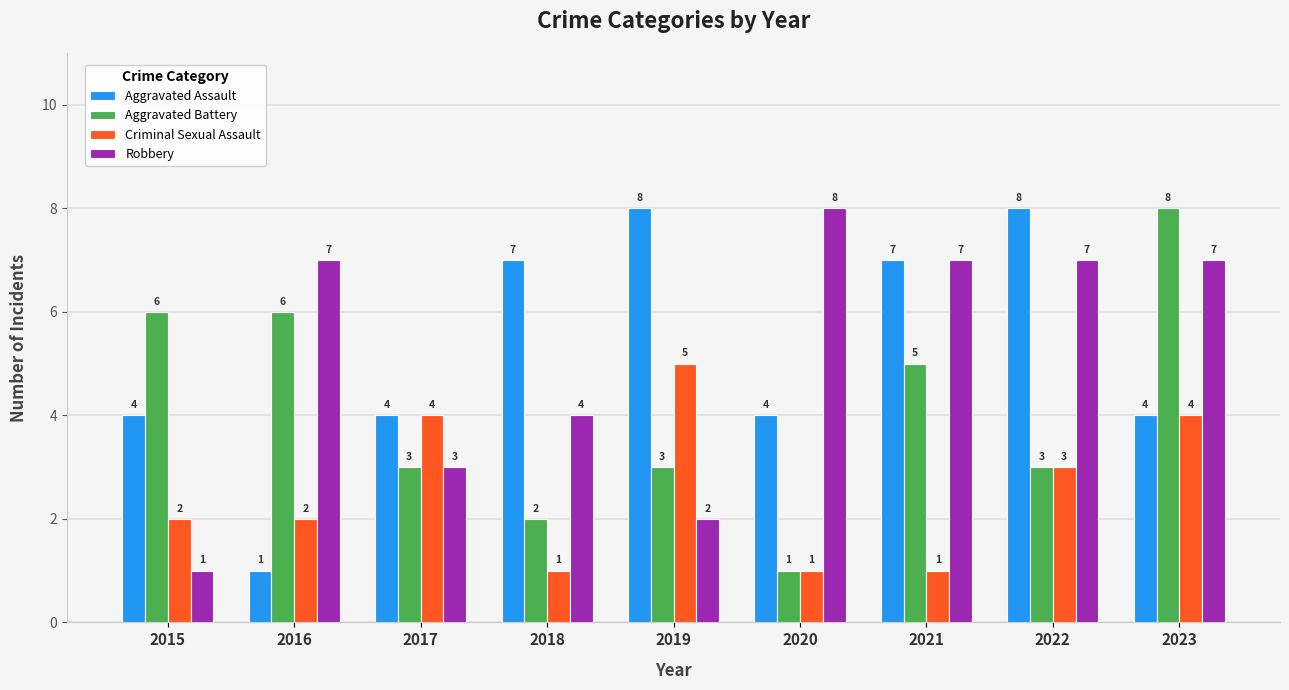

How many data points in Aggravated Battery are less than 3?

2